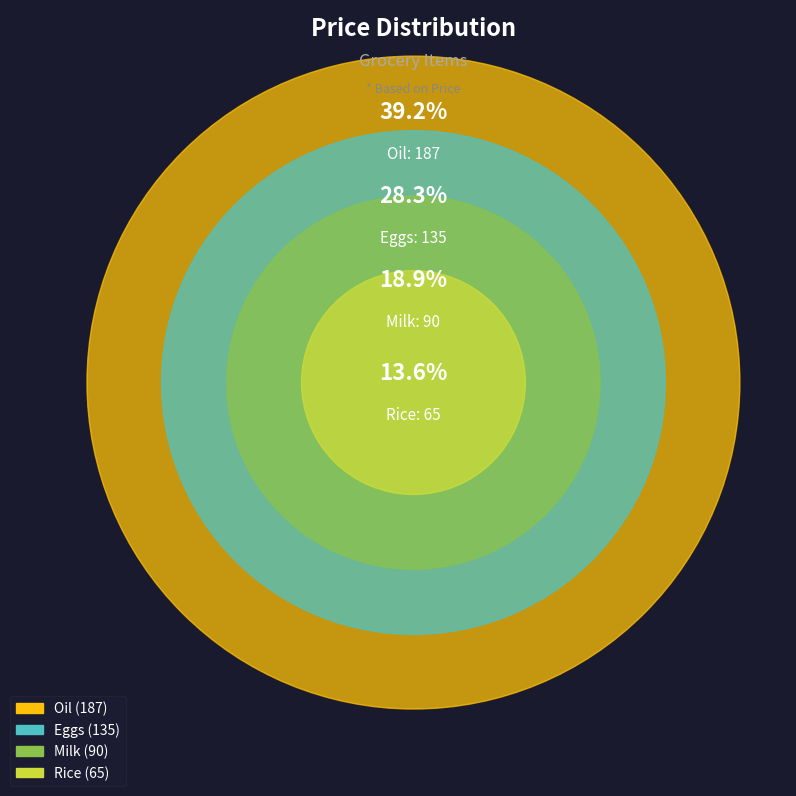

Count the number of slices in the pie.

4